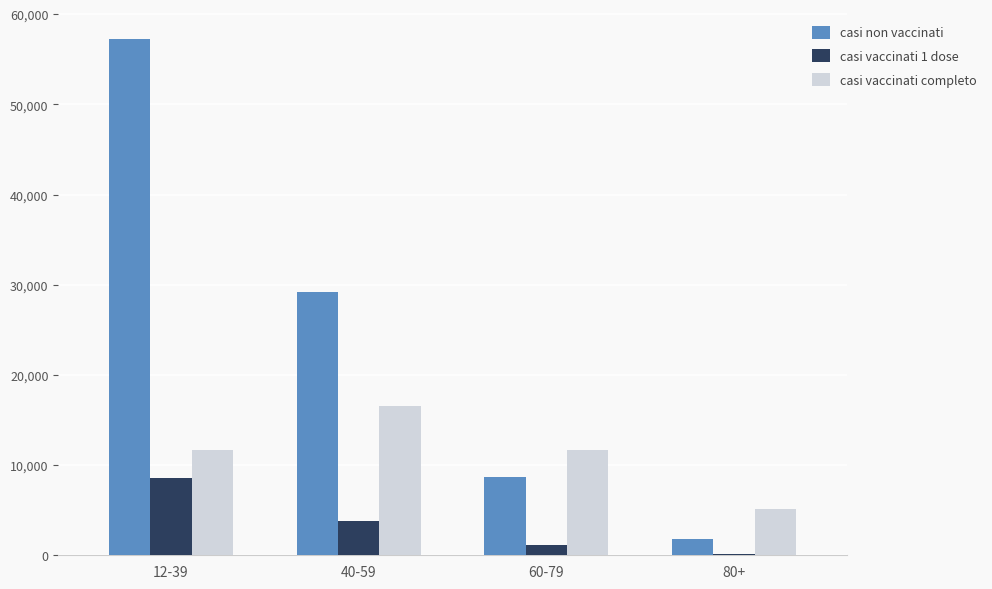

Between 60-79 and 80+, which series saw the biggest shift?

casi non vaccinati